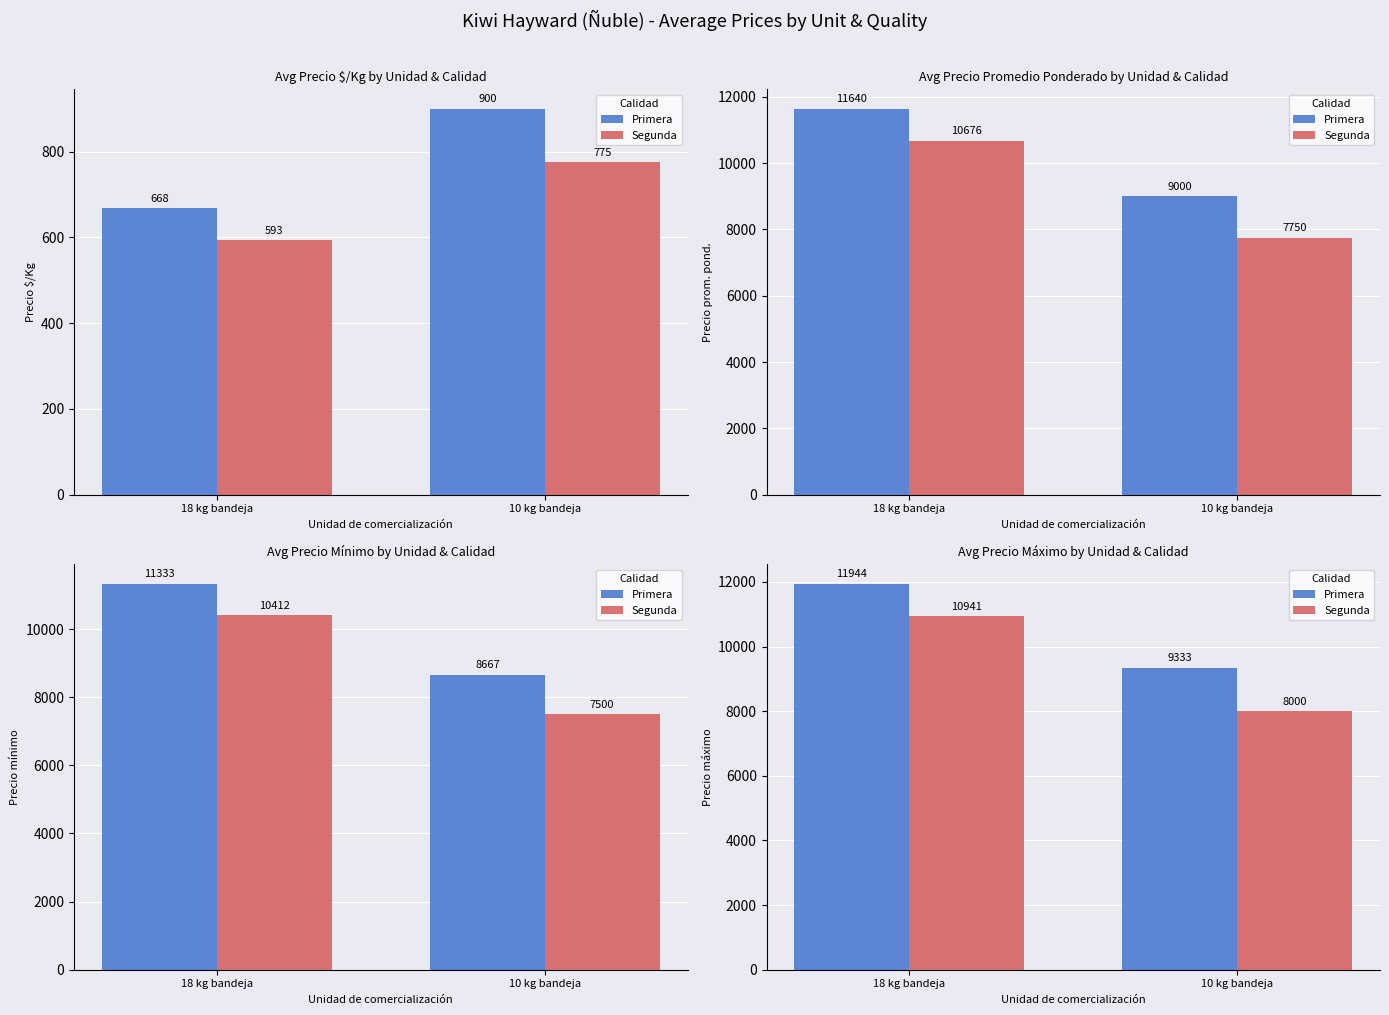

Does the chart contain stacked bars?

No